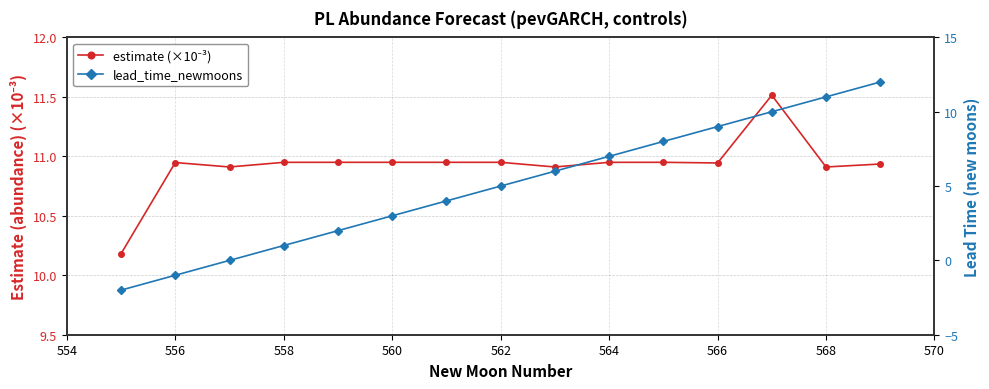

Between 558 and 560, which series saw the biggest shift?

lead_time_newmoons